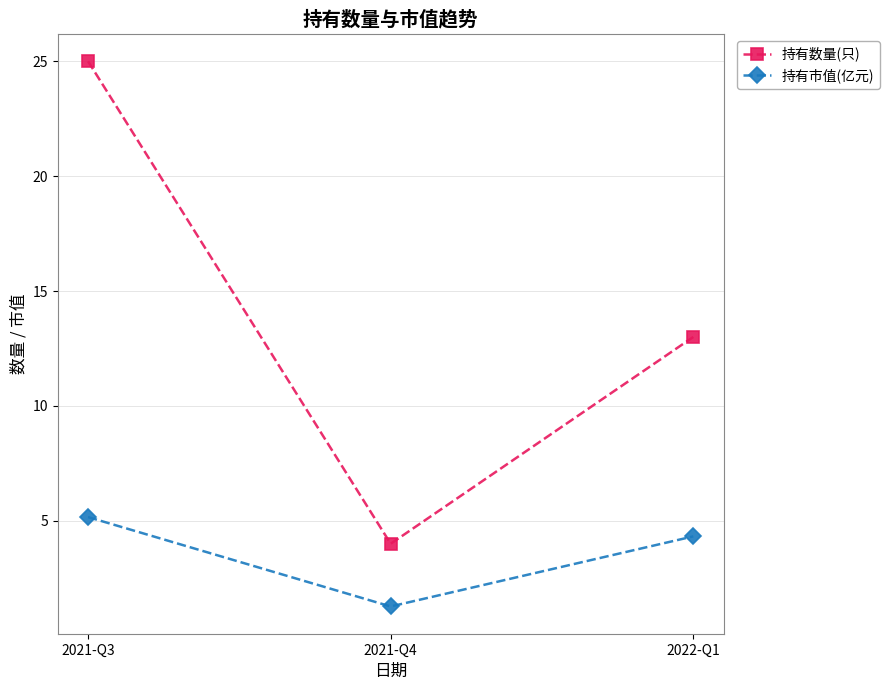

Rank the categories by 持有市值(亿元) value from lowest to highest.

2021-Q4, 2022-Q1, 2021-Q3